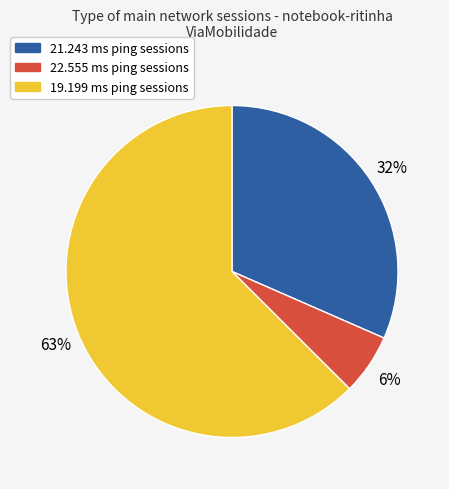

To the nearest percent, what portion does 22.555 ms ping sessions represent?

6%